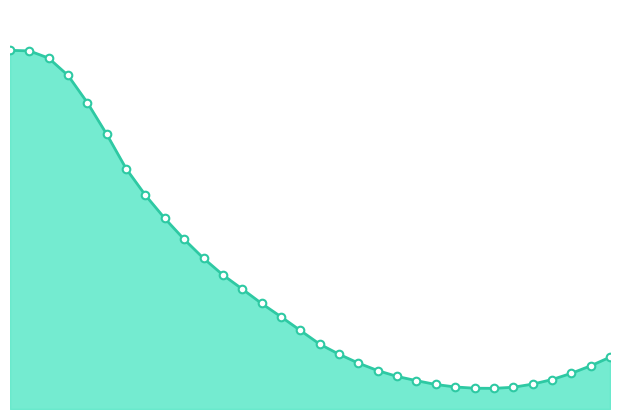

Is this an area chart (filled region under the line)?

Yes